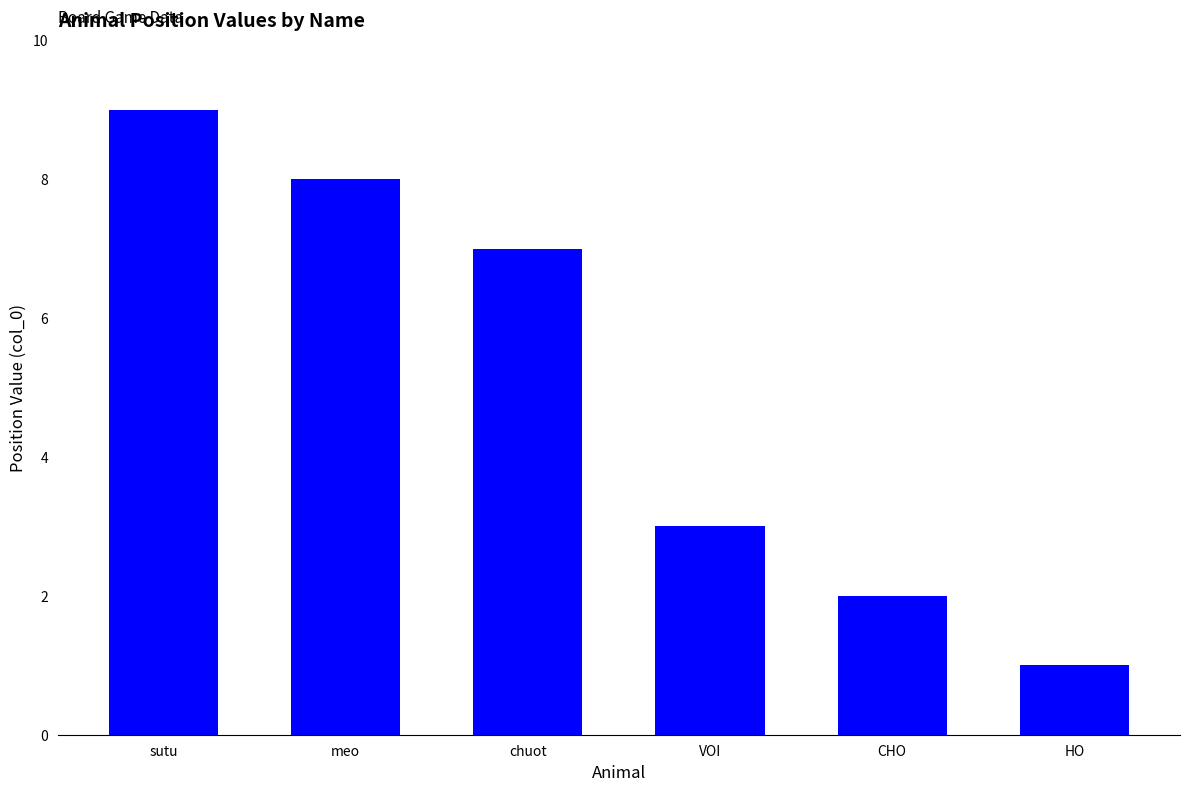

What is the change in value from meo to chuot?

-1